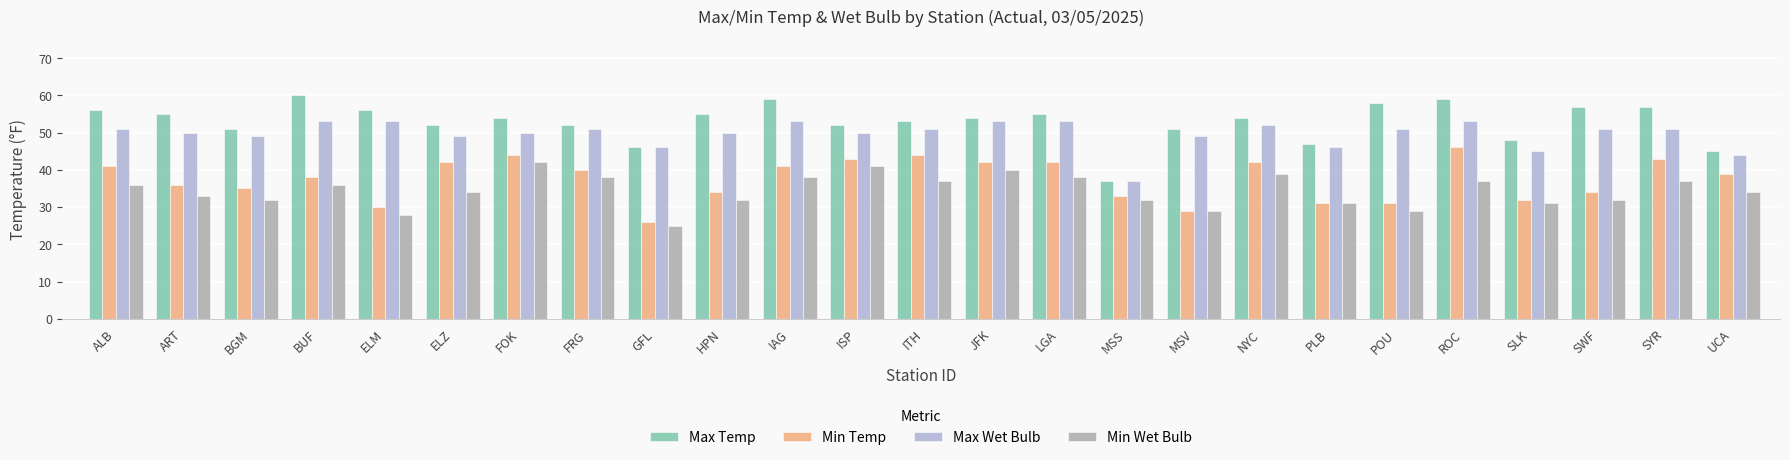

Rank the series by their average value, from highest to lowest.

Max Temp, Max Wet Bulb, Min Temp, Min Wet Bulb